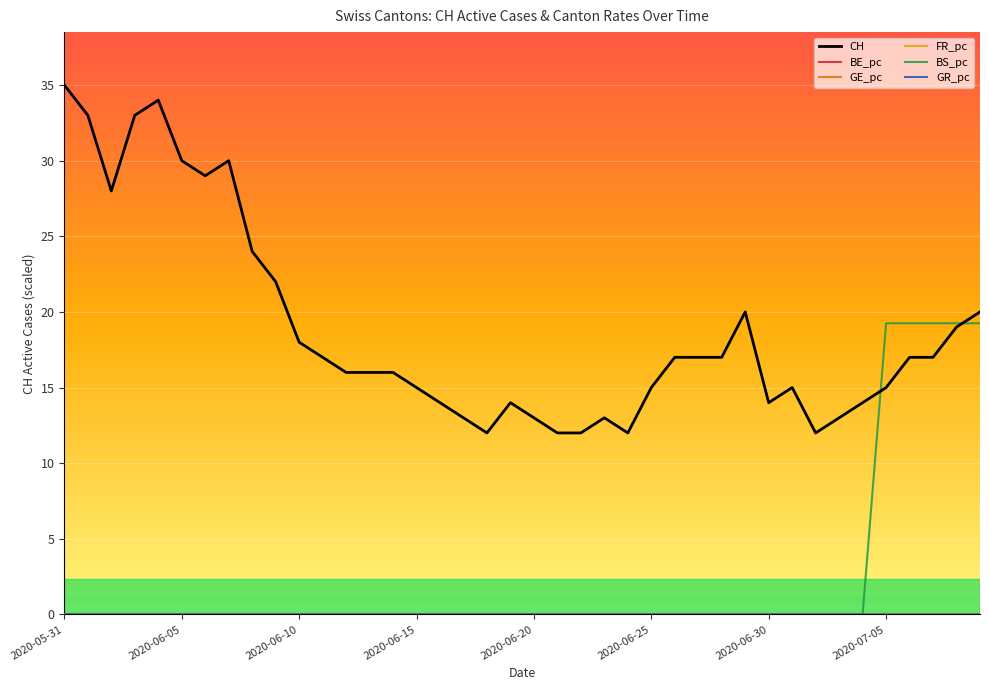

Which series has the widest spread of values?

CH